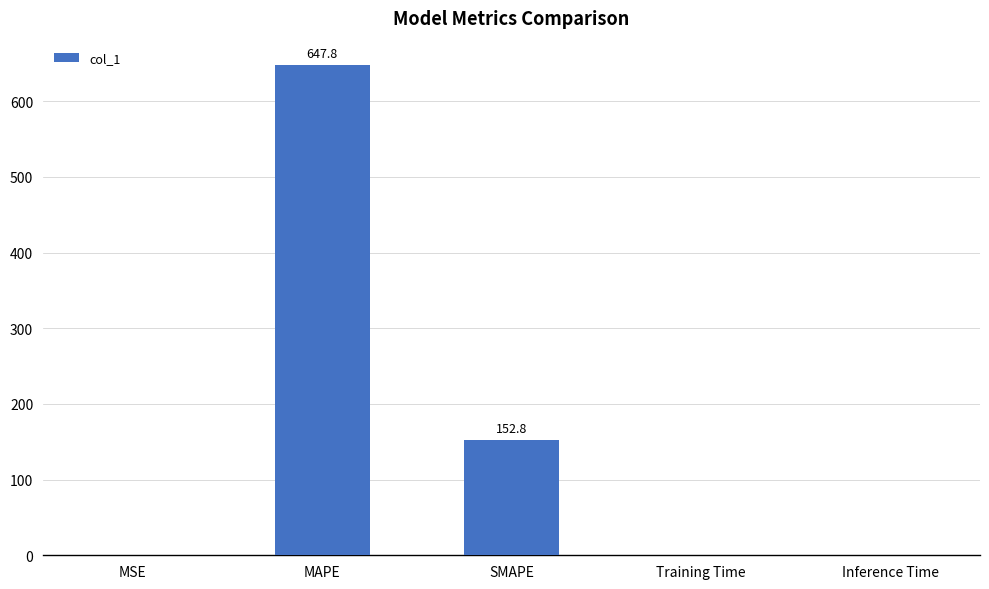

What is the greatest value displayed?

647.8